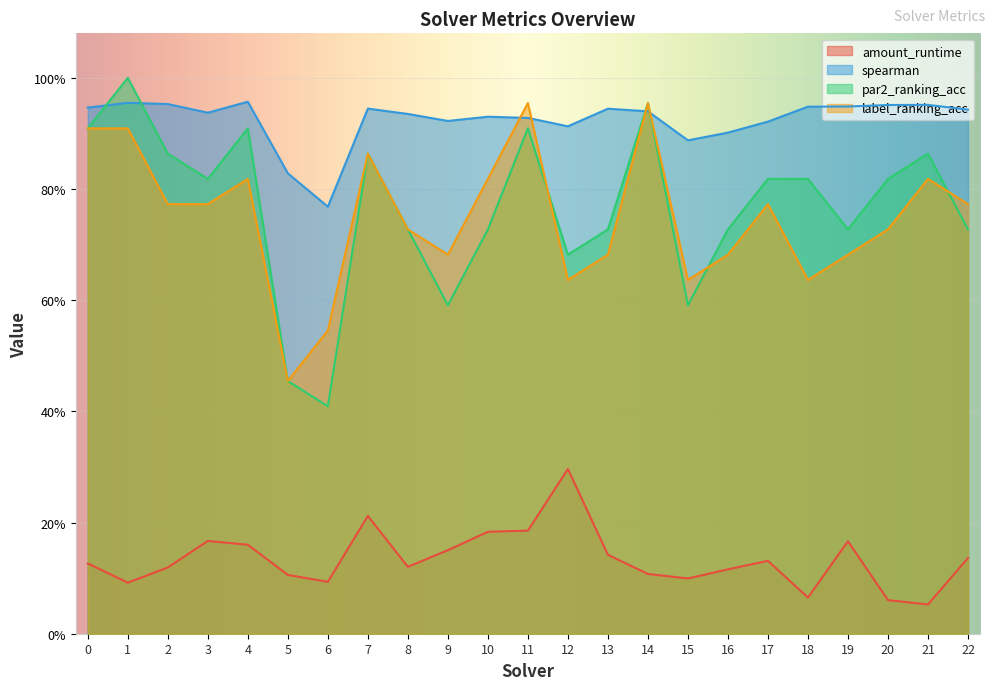

The value of amount_runtime at 7 is 0.1. True or false?

False